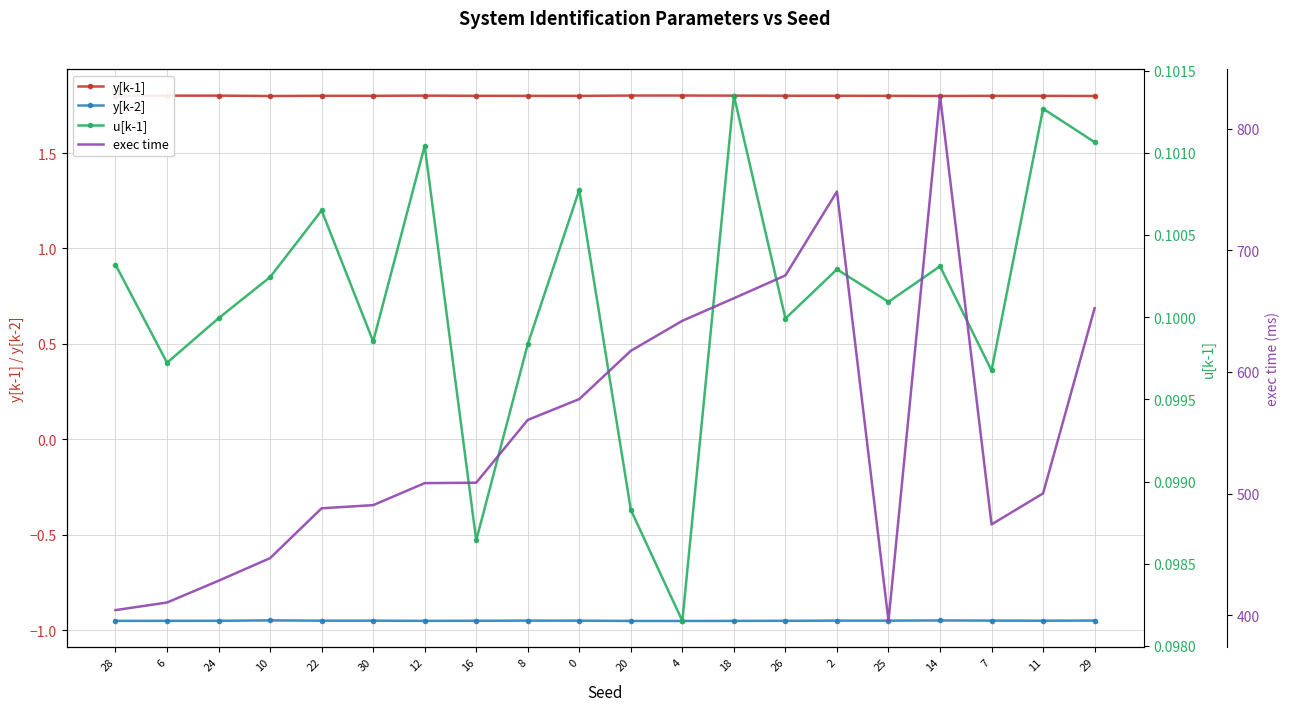

True or false: y[k-2] and u[k-1] cross at least once.

False